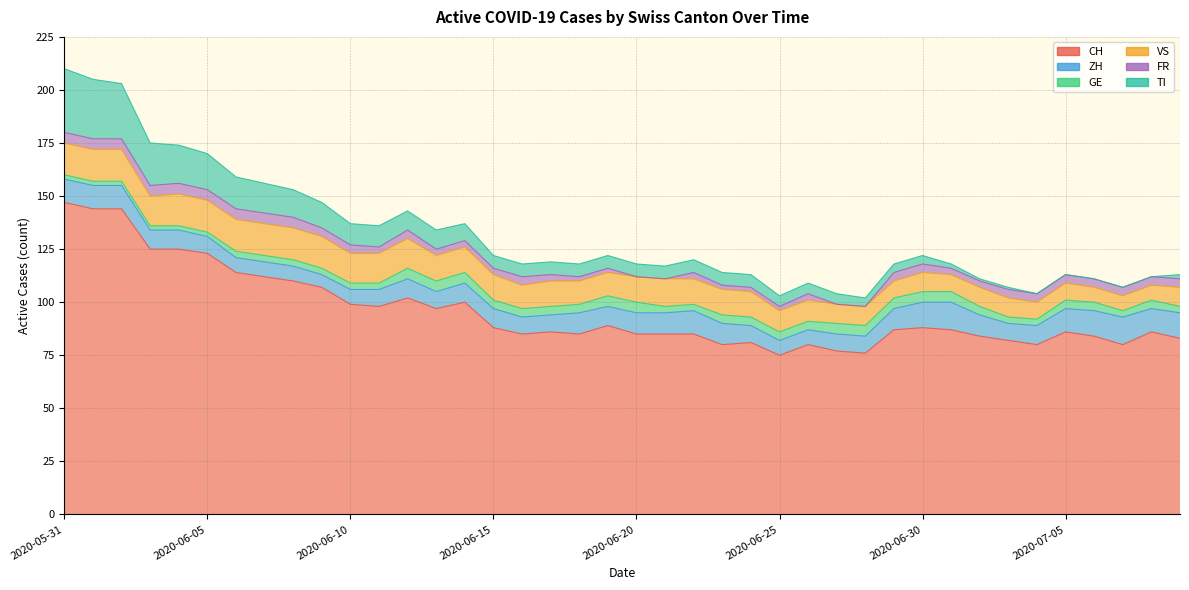

Reading right to left, extract all data points from this chart.

CH: 2020-07-09=83	2020-07-08=86	2020-07-07=80	2020-07-06=84	2020-07-05=86	2020-07-04=80	2020-07-03=82	2020-07-02=84	2020-07-01=87	2020-06-30=88	2020-06-29=87	2020-06-28=76	2020-06-27=77	2020-06-26=80	2020-06-25=75	2020-06-24=81	2020-06-23=80	2020-06-22=85	2020-06-21=85	2020-06-20=85	2020-06-19=89	2020-06-18=85	2020-06-17=86	2020-06-16=85	2020-06-15=88	2020-06-14=100	2020-06-13=97	2020-06-12=102	2020-06-11=98	2020-06-10=99	2020-06-09=107	2020-06-08=110	2020-06-07=112	2020-06-06=114	2020-06-05=123	2020-06-04=125	2020-06-03=125	2020-06-02=144	2020-06-01=144	2020-05-31=147
ZH: 2020-07-09=12	2020-07-08=11	2020-07-07=13	2020-07-06=12	2020-07-05=11	2020-07-04=9	2020-07-03=8	2020-07-02=10	2020-07-01=13	2020-06-30=12	2020-06-29=10	2020-06-28=8	2020-06-27=8	2020-06-26=7	2020-06-25=7	2020-06-24=8	2020-06-23=10	2020-06-22=11	2020-06-21=10	2020-06-20=10	2020-06-19=9	2020-06-18=10	2020-06-17=8	2020-06-16=8	2020-06-15=9	2020-06-14=9	2020-06-13=8	2020-06-12=9	2020-06-11=8	2020-06-10=7	2020-06-09=6	2020-06-08=7	2020-06-07=7	2020-06-06=7	2020-06-05=8	2020-06-04=9	2020-06-03=9	2020-06-02=11	2020-06-01=11	2020-05-31=11
GE: 2020-07-09=3	2020-07-08=4	2020-07-07=3	2020-07-06=4	2020-07-05=4	2020-07-04=3	2020-07-03=3	2020-07-02=4	2020-07-01=5	2020-06-30=5	2020-06-29=5	2020-06-28=5	2020-06-27=5	2020-06-26=4	2020-06-25=4	2020-06-24=4	2020-06-23=4	2020-06-22=3	2020-06-21=3	2020-06-20=5	2020-06-19=5	2020-06-18=4	2020-06-17=4	2020-06-16=4	2020-06-15=4	2020-06-14=5	2020-06-13=5	2020-06-12=5	2020-06-11=3	2020-06-10=3	2020-06-09=3	2020-06-08=3	2020-06-07=3	2020-06-06=3	2020-06-05=2	2020-06-04=2	2020-06-03=2	2020-06-02=2	2020-06-01=2	2020-05-31=2
VS: 2020-07-09=9	2020-07-08=7	2020-07-07=7	2020-07-06=7	2020-07-05=8	2020-07-04=8	2020-07-03=9	2020-07-02=9	2020-07-01=8	2020-06-30=9	2020-06-29=8	2020-06-28=9	2020-06-27=9	2020-06-26=10	2020-06-25=10	2020-06-24=12	2020-06-23=12	2020-06-22=12	2020-06-21=13	2020-06-20=12	2020-06-19=11	2020-06-18=11	2020-06-17=12	2020-06-16=11	2020-06-15=12	2020-06-14=12	2020-06-13=12	2020-06-12=14	2020-06-11=14	2020-06-10=14	2020-06-09=15	2020-06-08=15	2020-06-07=15	2020-06-06=15	2020-06-05=15	2020-06-04=15	2020-06-03=14	2020-06-02=15	2020-06-01=15	2020-05-31=15
FR: 2020-07-09=4	2020-07-08=4	2020-07-07=4	2020-07-06=4	2020-07-05=4	2020-07-04=4	2020-07-03=4	2020-07-02=3	2020-07-01=3	2020-06-30=4	2020-06-29=4	2020-06-28=0	2020-06-27=0	2020-06-26=3	2020-06-25=2	2020-06-24=2	2020-06-23=2	2020-06-22=3	2020-06-21=0	2020-06-20=0	2020-06-19=2	2020-06-18=2	2020-06-17=3	2020-06-16=4	2020-06-15=3	2020-06-14=3	2020-06-13=3	2020-06-12=4	2020-06-11=3	2020-06-10=4	2020-06-09=4	2020-06-08=5	2020-06-07=5	2020-06-06=5	2020-06-05=5	2020-06-04=5	2020-06-03=5	2020-06-02=5	2020-06-01=5	2020-05-31=5
TI: 2020-07-09=2	2020-07-08=0	2020-07-07=0	2020-07-06=0	2020-07-05=0	2020-07-04=0	2020-07-03=1	2020-07-02=1	2020-07-01=2	2020-06-30=4	2020-06-29=4	2020-06-28=4	2020-06-27=5	2020-06-26=5	2020-06-25=5	2020-06-24=6	2020-06-23=6	2020-06-22=6	2020-06-21=6	2020-06-20=6	2020-06-19=6	2020-06-18=6	2020-06-17=6	2020-06-16=6	2020-06-15=6	2020-06-14=8	2020-06-13=9	2020-06-12=9	2020-06-11=10	2020-06-10=10	2020-06-09=12	2020-06-08=13	2020-06-07=14	2020-06-06=15	2020-06-05=17	2020-06-04=18	2020-06-03=20	2020-06-02=26	2020-06-01=28	2020-05-31=30